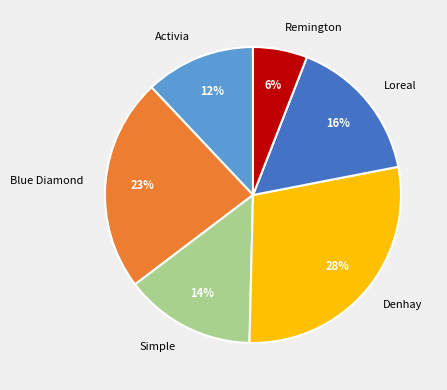

To the nearest percent, what is the average slice percentage?

17%